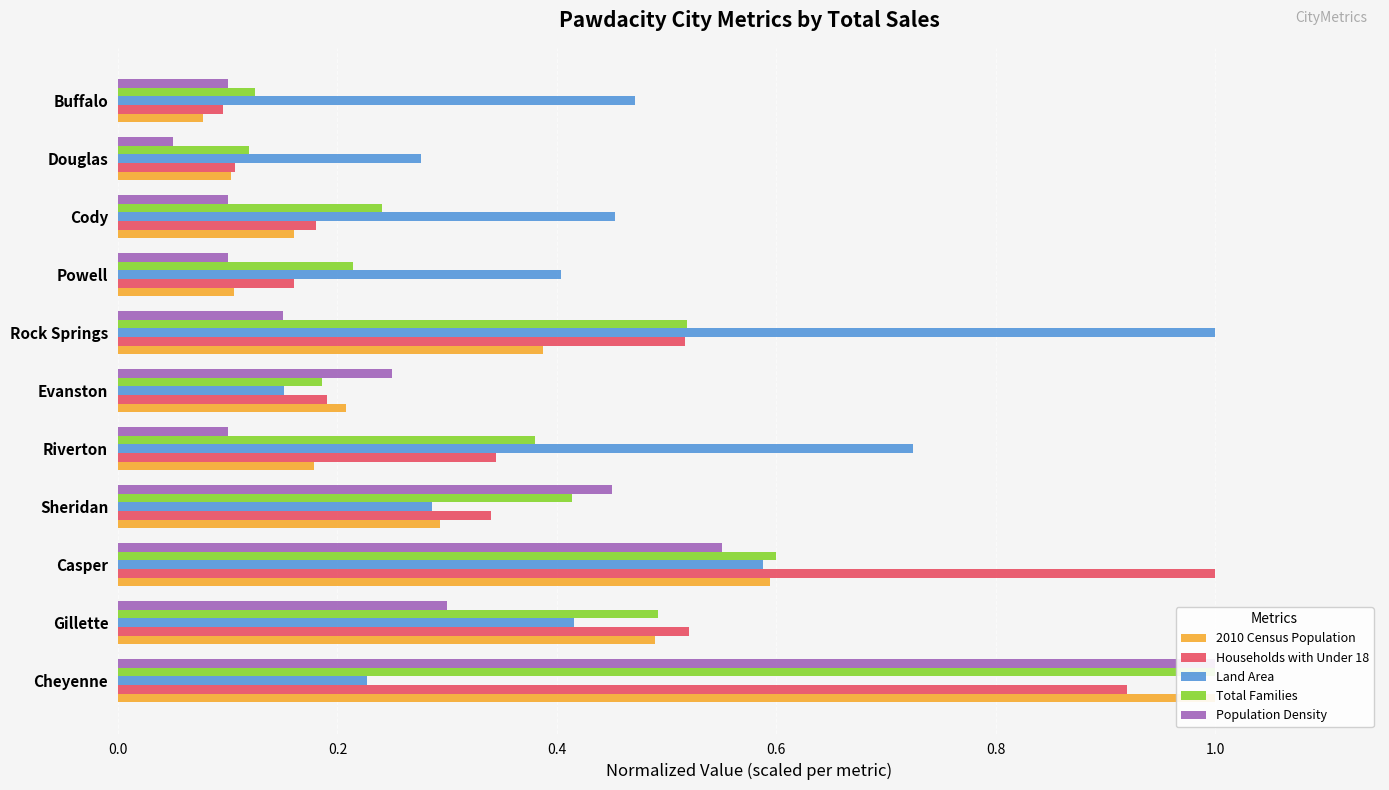

What is the maximum value shown in the chart?

1.0